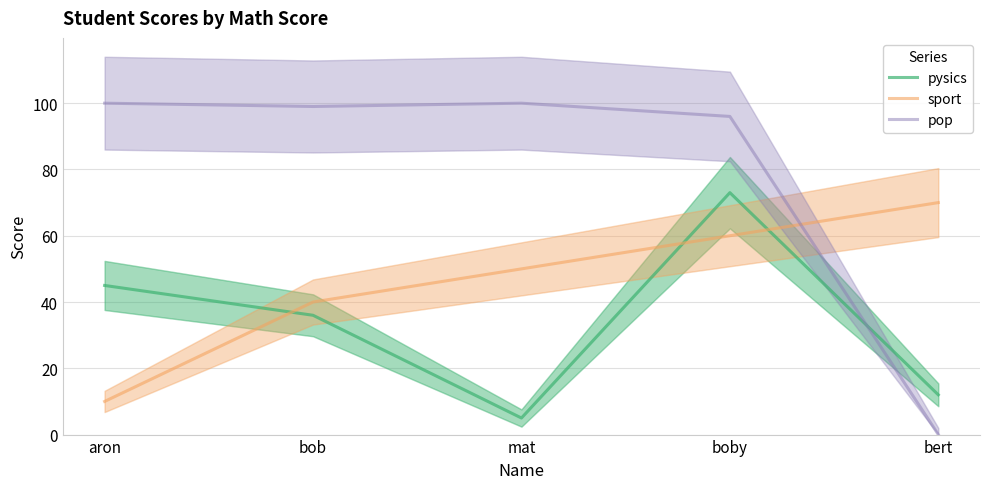

How many values in the pop series exceed 99?

2